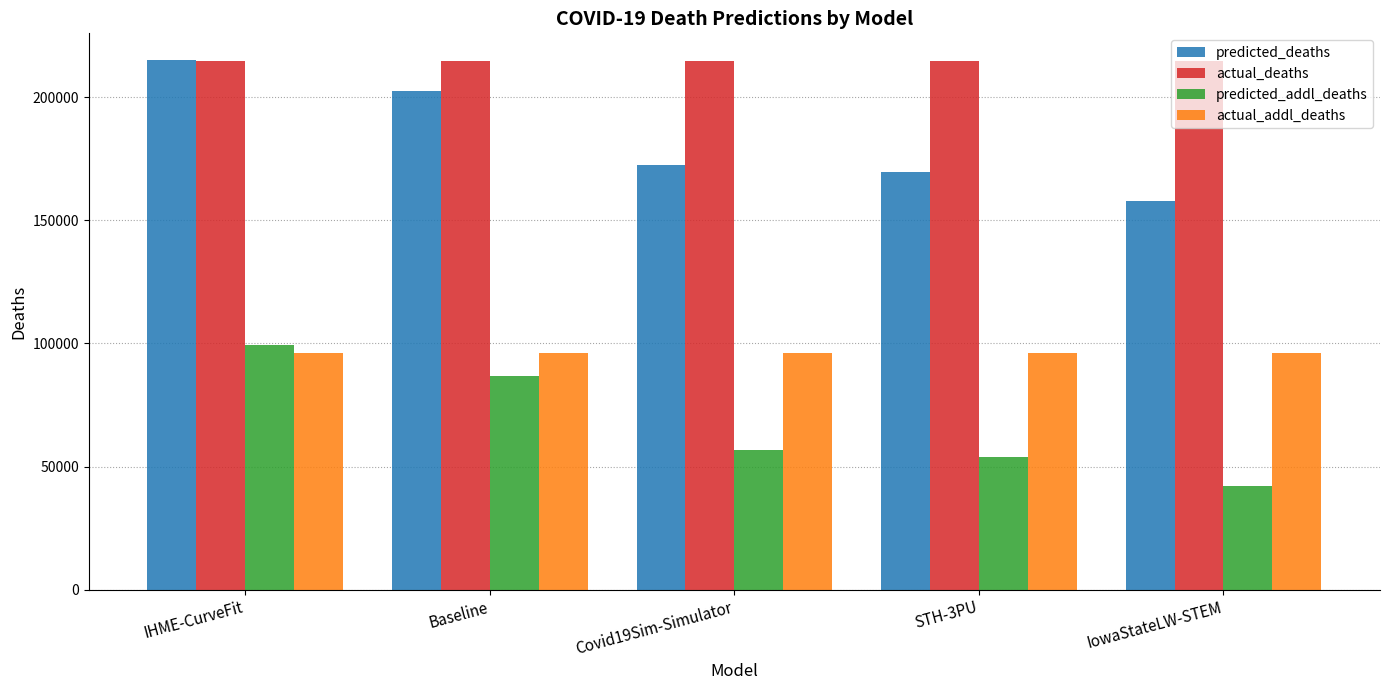

Reading left to right, transcribe all the data shown in this chart.

predicted_deaths: IHME-CurveFit=215228.6	Baseline=202664.3	Covid19Sim-Simulator=172447.9	STH-3PU=169562.0	IowaStateLW-STEM=157766.0
actual_deaths: IHME-CurveFit=214613.0	Baseline=214613.0	Covid19Sim-Simulator=214613.0	STH-3PU=214613.0	IowaStateLW-STEM=214613.0
predicted_addl_deaths: IHME-CurveFit=99496.6	Baseline=86932.3	Covid19Sim-Simulator=56715.9	STH-3PU=53830.0	IowaStateLW-STEM=42034.0
actual_addl_deaths: IHME-CurveFit=95984.0	Baseline=95984.0	Covid19Sim-Simulator=95984.0	STH-3PU=95984.0	IowaStateLW-STEM=95984.0